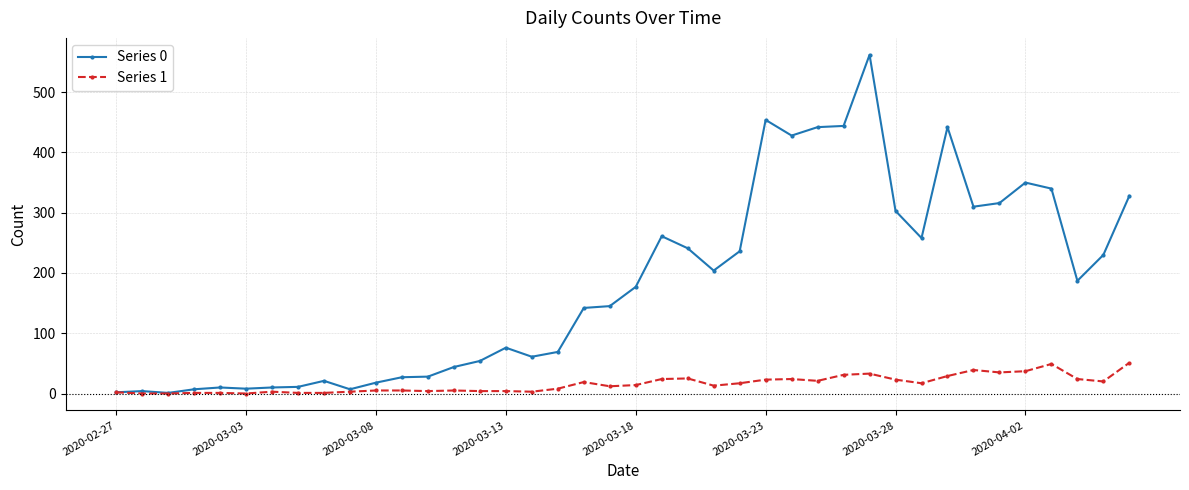

List the series in order of their overall mean, lowest first.

Series 1, Series 0